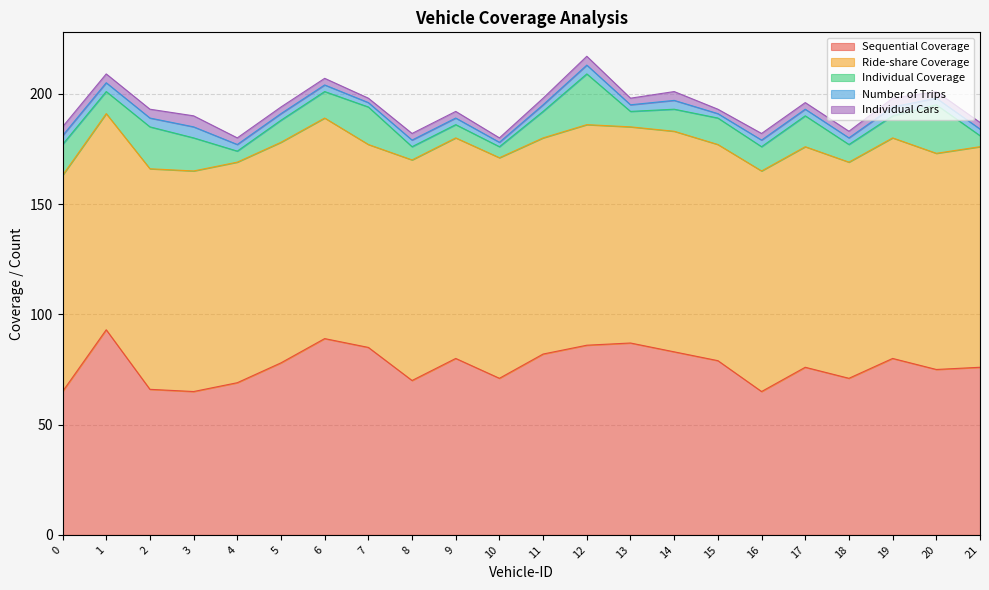

At which label is Sequential Coverage closest to 79?

15